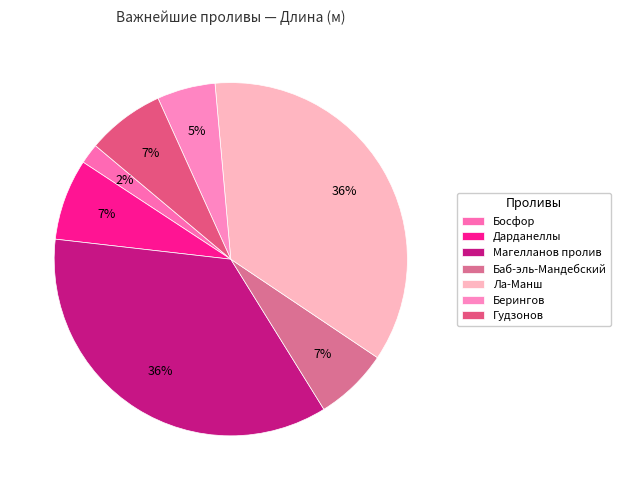

Count the number of slices in the pie.

7